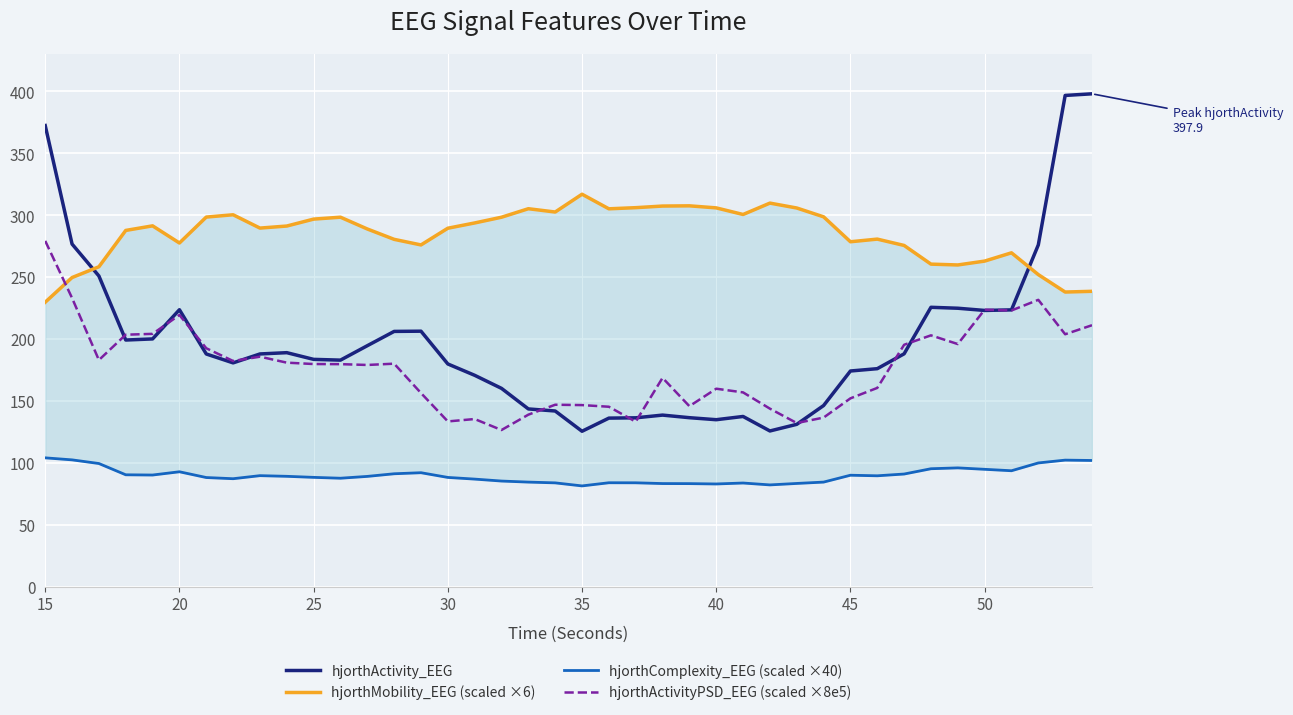

What is the value of the hjorthActivityPSD_EEG (scaled ×8e5) point at the 37th from the left?

222.9